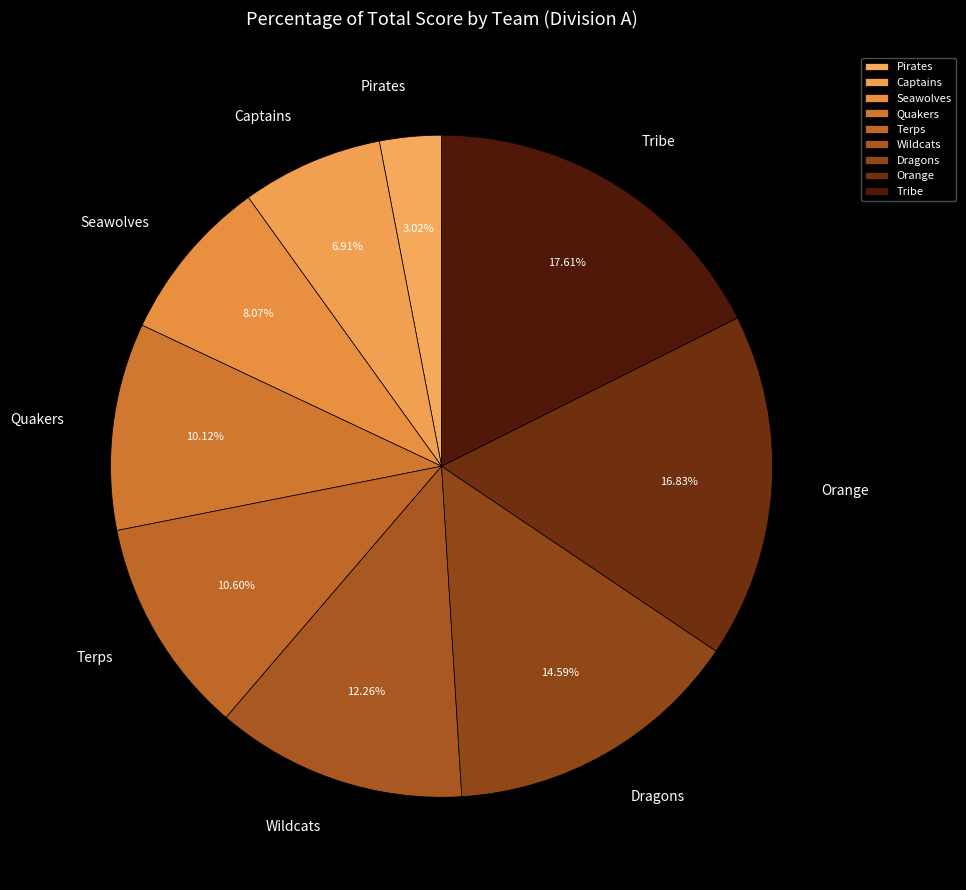

Which has a higher value, Seawolves or Tribe?

Tribe